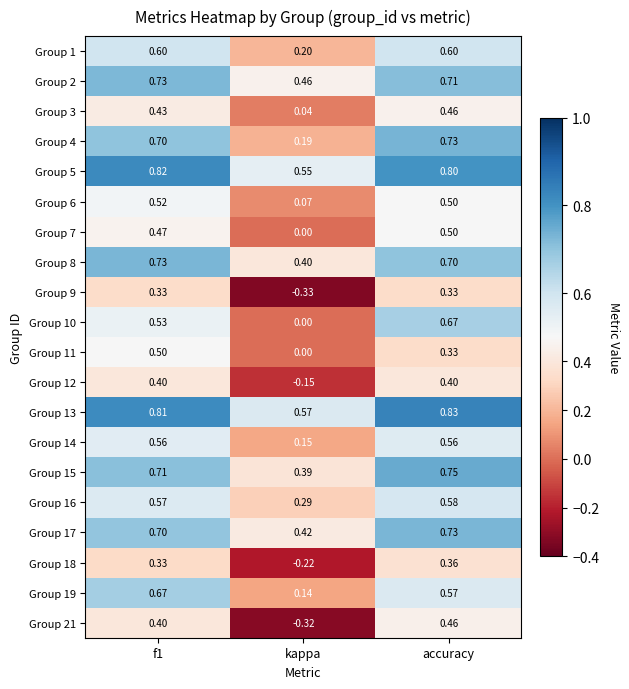

At which category is the sum across all series the highest?

accuracy